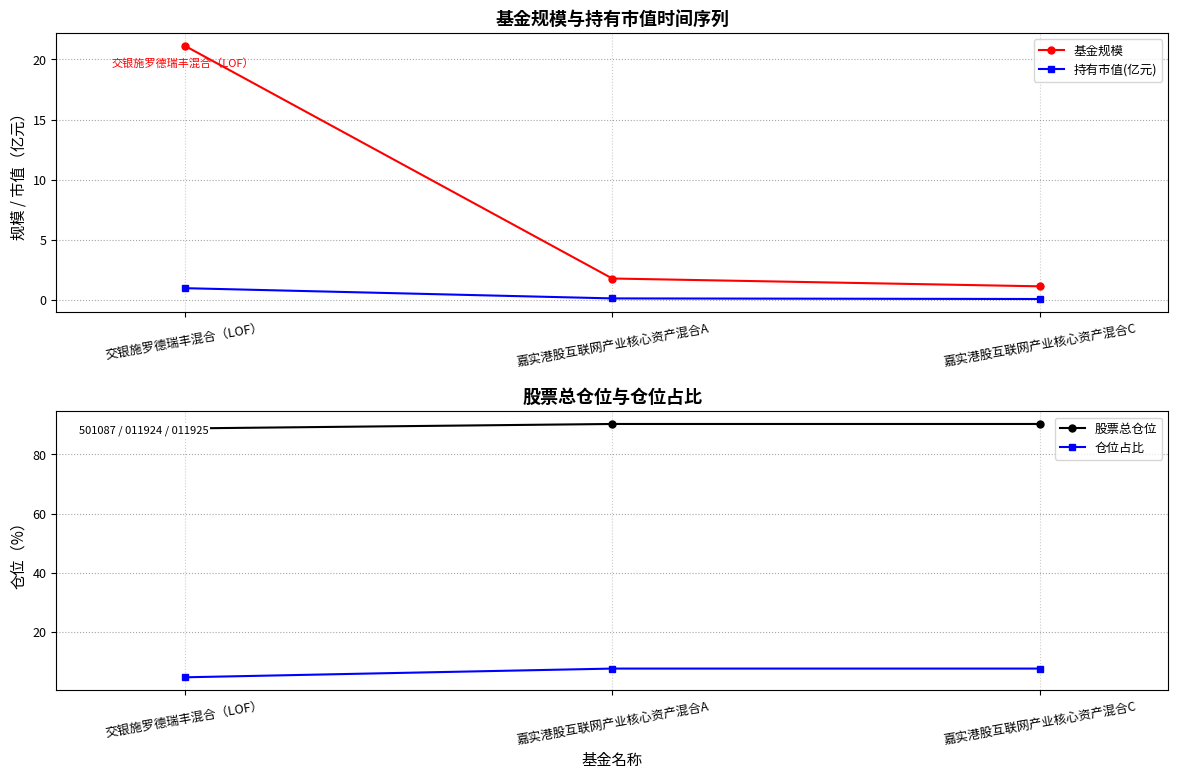

How many distinct data groups are displayed?

4